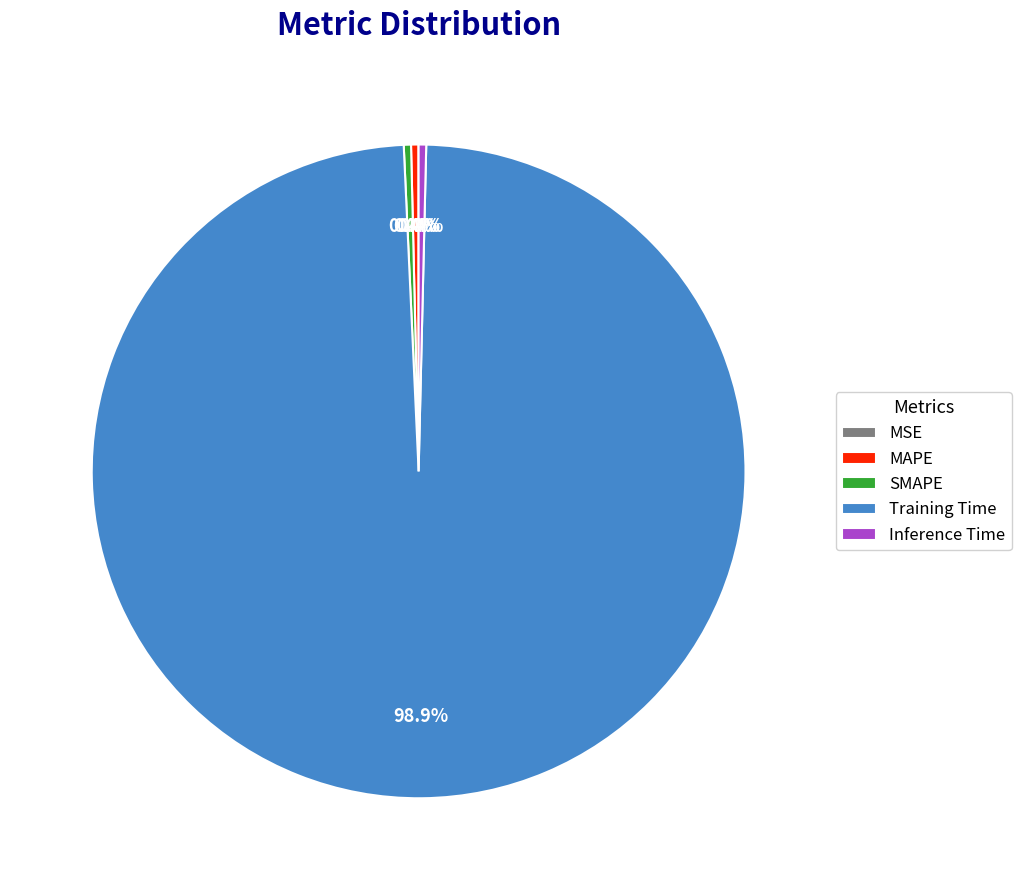

What percentage is NOT represented by MAPE?

99.6%